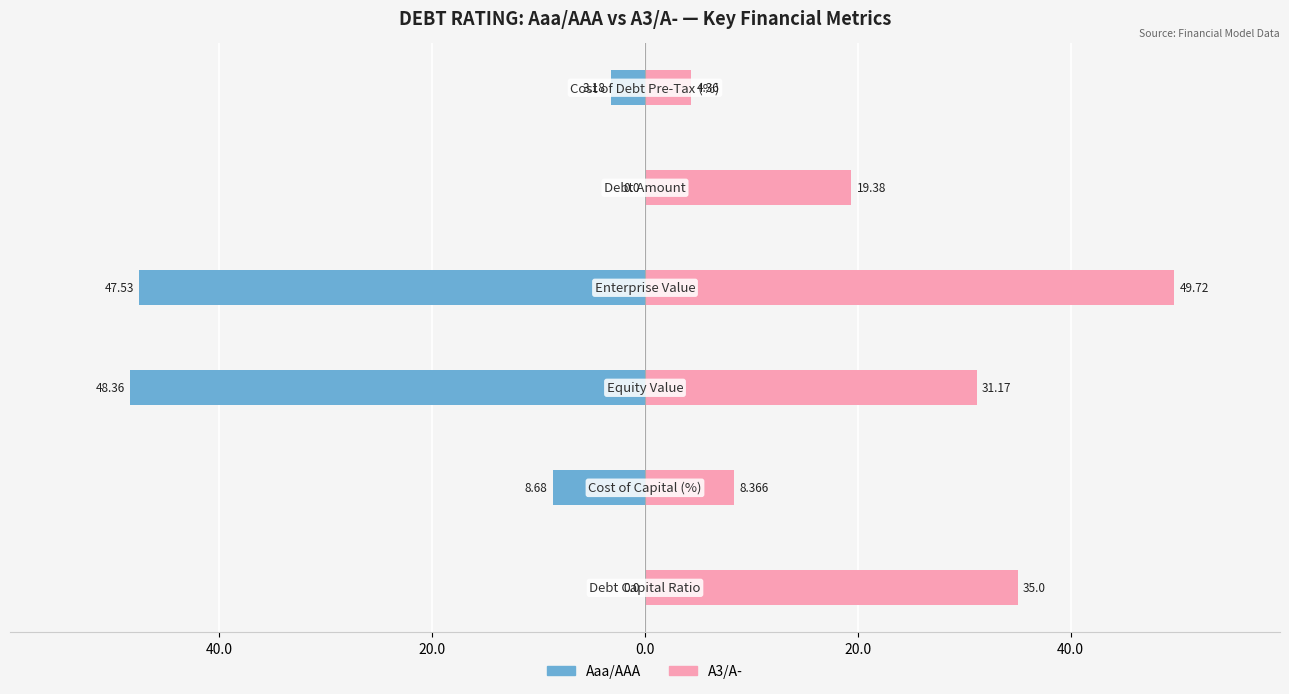

Rank the series at 20.0 from highest to lowest value.

A3/A-, Aaa/AAA